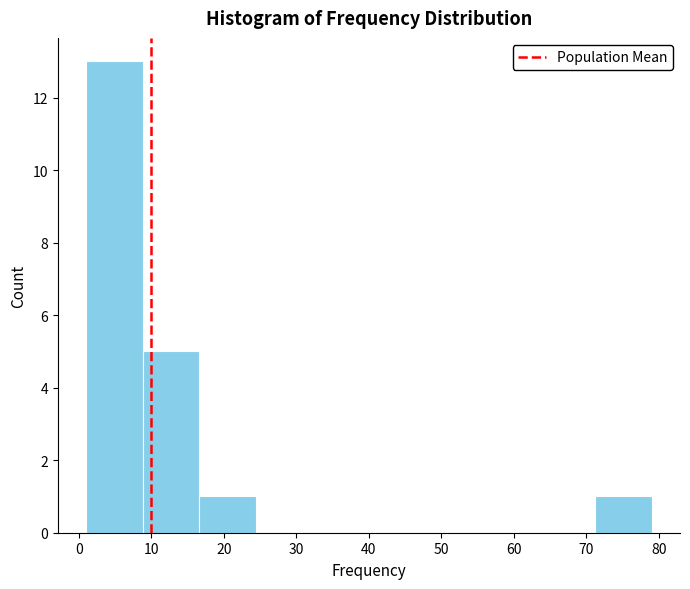

Reading left to right, list every bar in this chart as the range it spans on the x-axis followed by its height. Neither the bar edges nor the heights are printed on the chart, so give them approximately, as read against the axes.

1.0 to 8.8: 13
8.8 to 16.6: 5
16.6 to 24.4: 1
24.4 to 32.2: 0
32.2 to 40.0: 0
40.0 to 47.8: 0
47.8 to 55.6: 0
55.6 to 63.4: 0
63.4 to 71.2: 0
71.2 to 79.0: 1